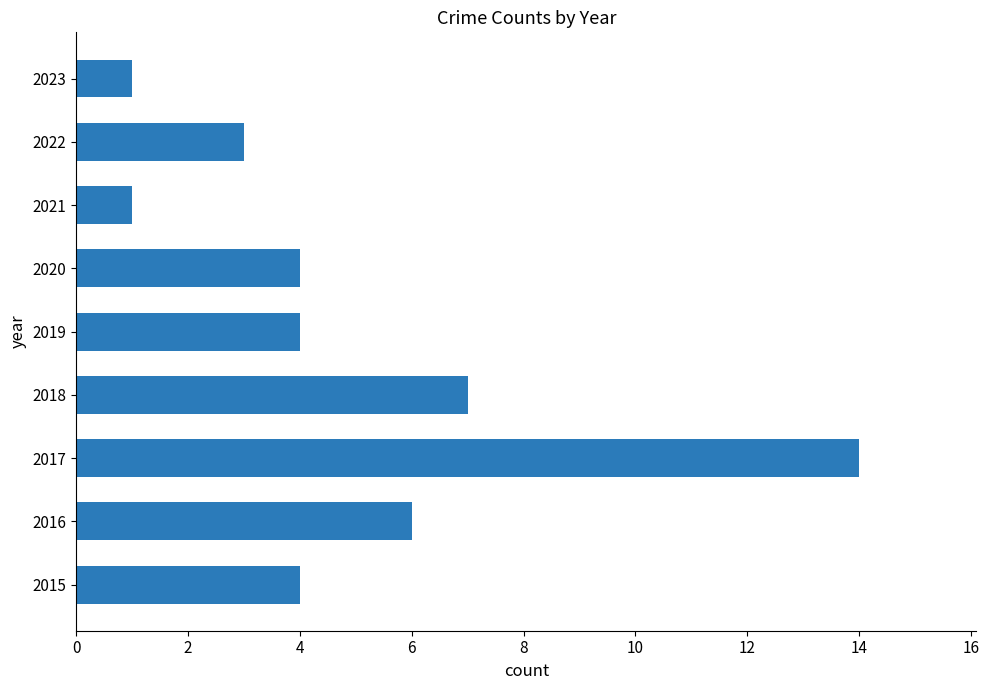

Reading bottom to top, extract all data points from this chart.

4	6	14	7	4	4	1	3	1